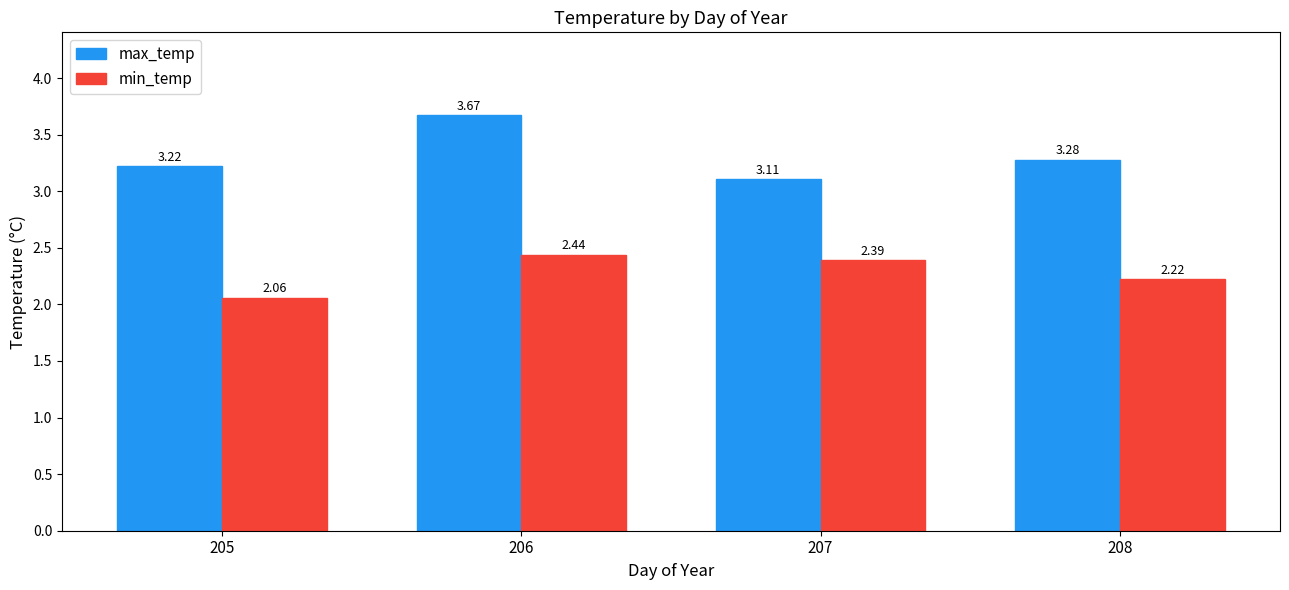

The value of max_temp at 205 is 1.7. True or false?

False